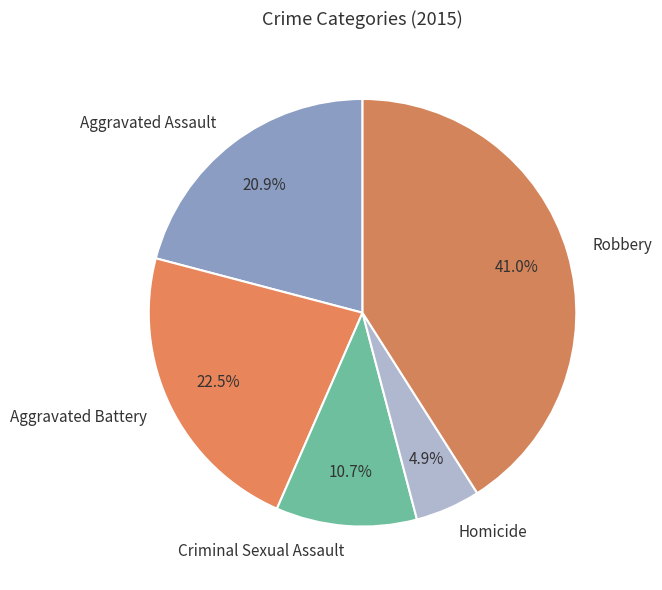

What is the ratio of the value at Homicide to the value at Criminal Sexual Assault?

0.5